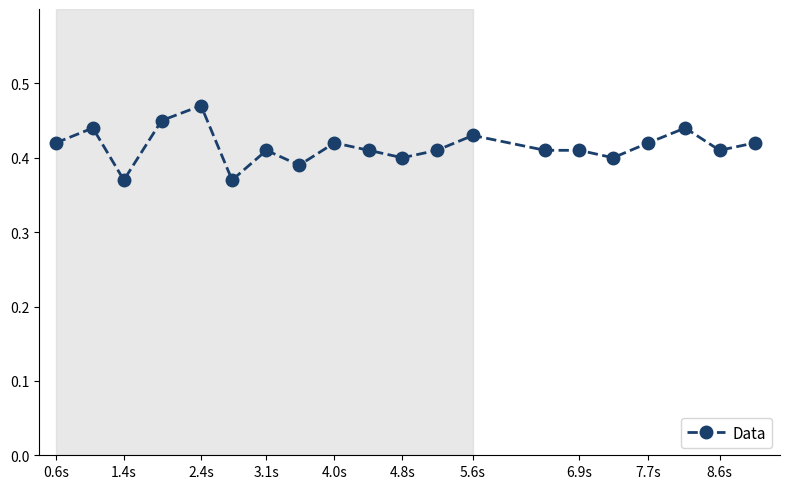

What is the sum of all values?

8.3